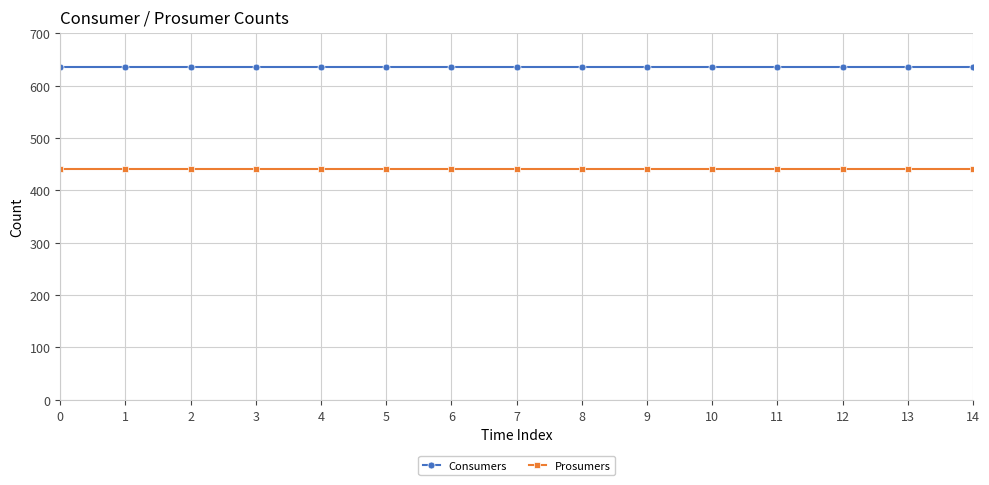

True or false: Consumers has a value of 635 at 12.

True